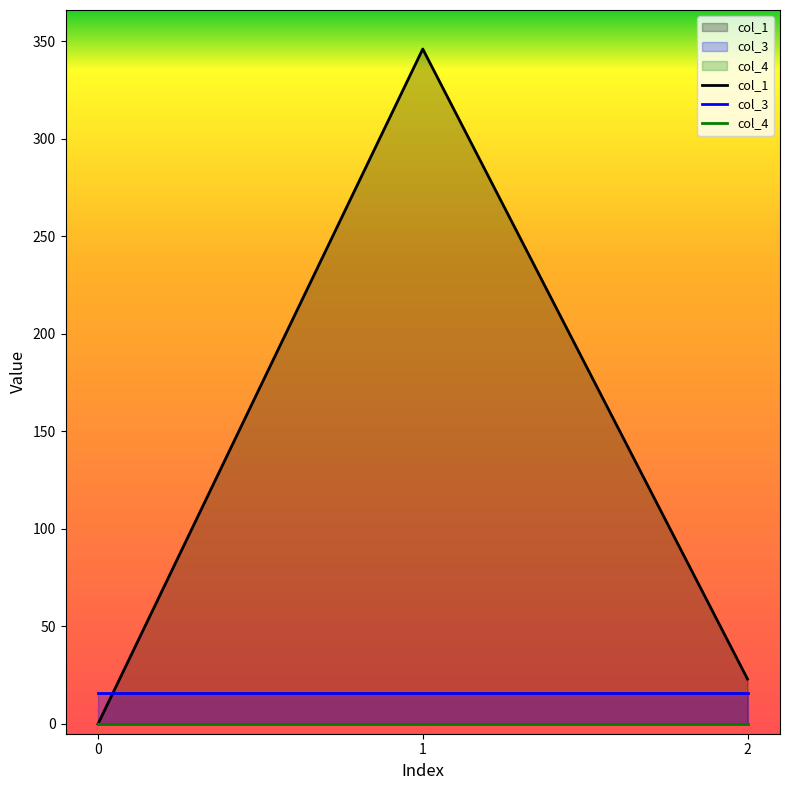

Reading left to right, transcribe all the data shown in this chart.

col_1: 0.0	346.1	23.0
col_3: 16.0	16.0	16.0
col_4: 0.0	0.0	0.0